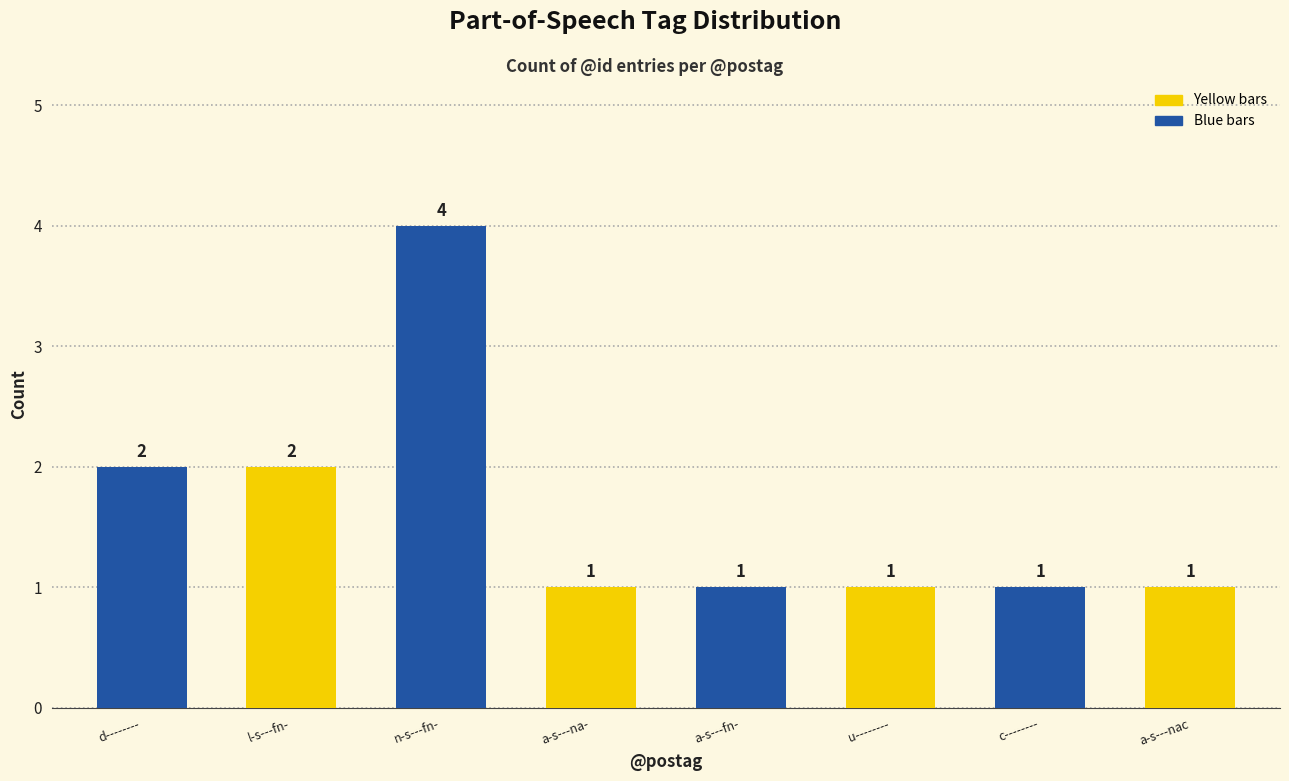

Reading left to right, list all the values displayed in this chart.

2	2	4	1	1	1	1	1